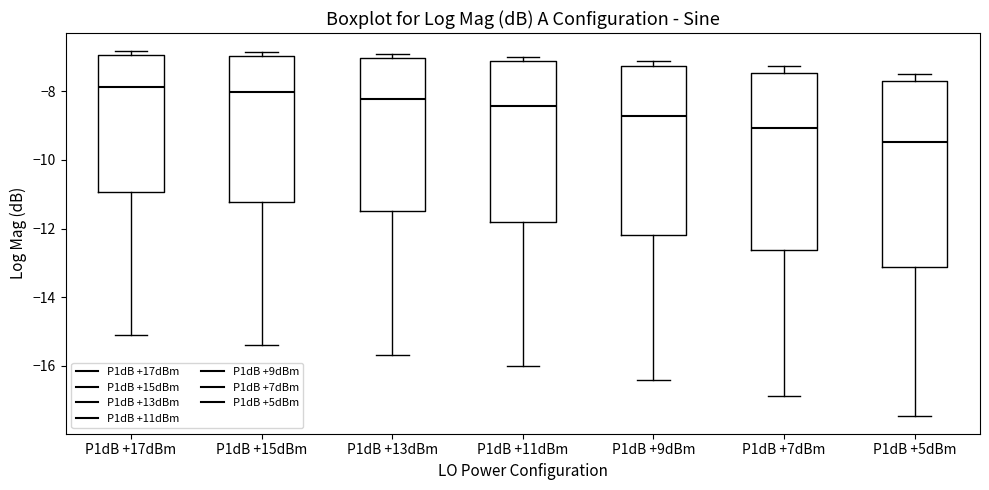

Reading left to right, transcribe this box plot: for each box, give where its median line is, the range the box spans, and where its two whiskers end, as read against the y-axis. The values are not printed on the chart, so give them approximately, as read against the axis.

P1dB +17dBm: median -7.8, box -11.0 to -7.0, whiskers -15.2 to -6.8
P1dB +15dBm: median -8.0, box -11.2 to -7.0, whiskers -15.4 to -6.8
P1dB +13dBm: median -8.2, box -11.4 to -7.0, whiskers -15.6 to -7.0 (just above the box's upper edge)
P1dB +11dBm: median -8.4, box -11.8 to -7.2, whiskers -16.0 to -7.0
P1dB +9dBm: median -8.8, box -12.2 to -7.2, whiskers -16.4 to -7.2 (just above the box's upper edge)
P1dB +7dBm: median -9.0, box -12.6 to -7.4, whiskers -16.8 to -7.2
P1dB +5dBm: median -9.4, box -13.2 to -7.8, whiskers -17.4 to -7.4